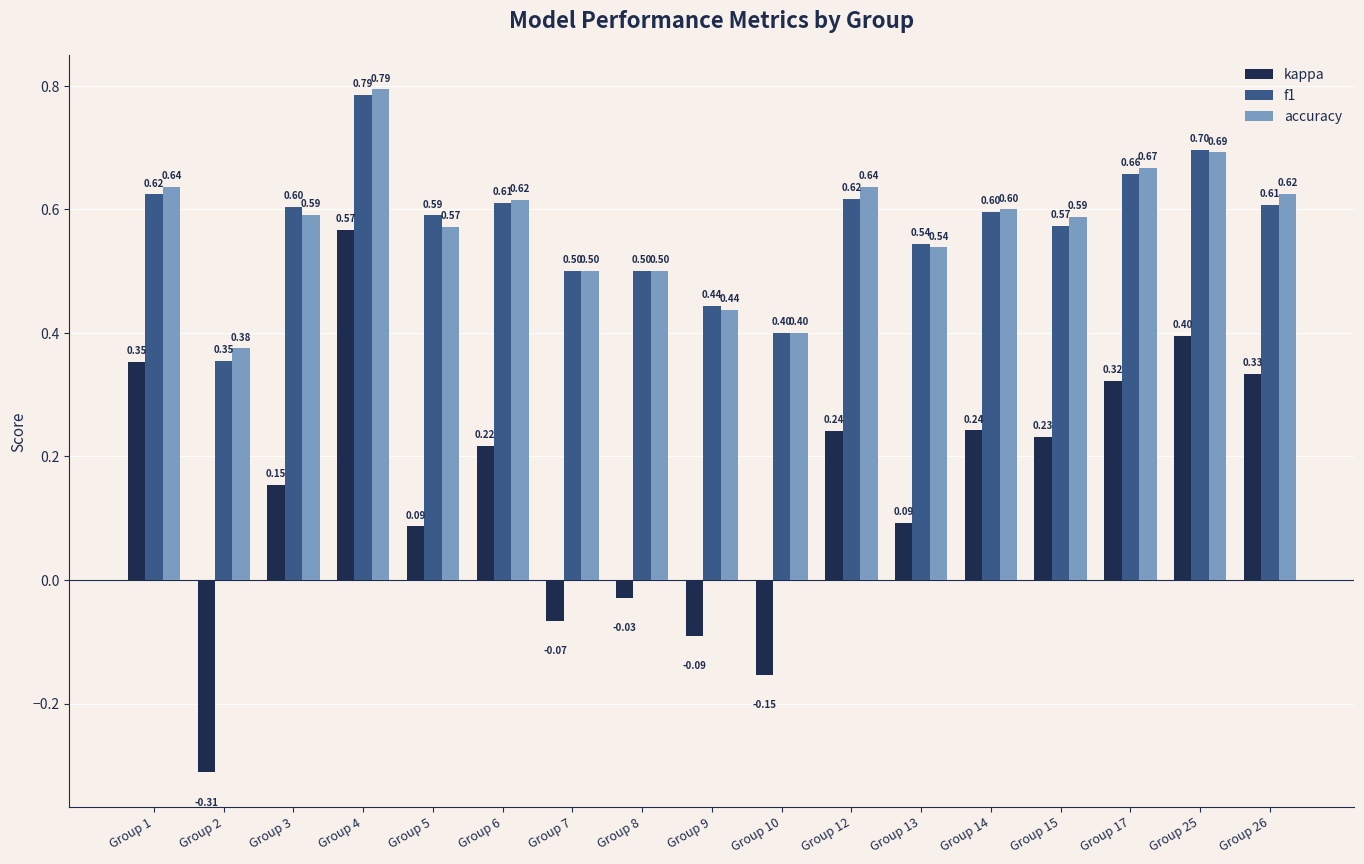

What is the average value of the accuracy series?

0.6